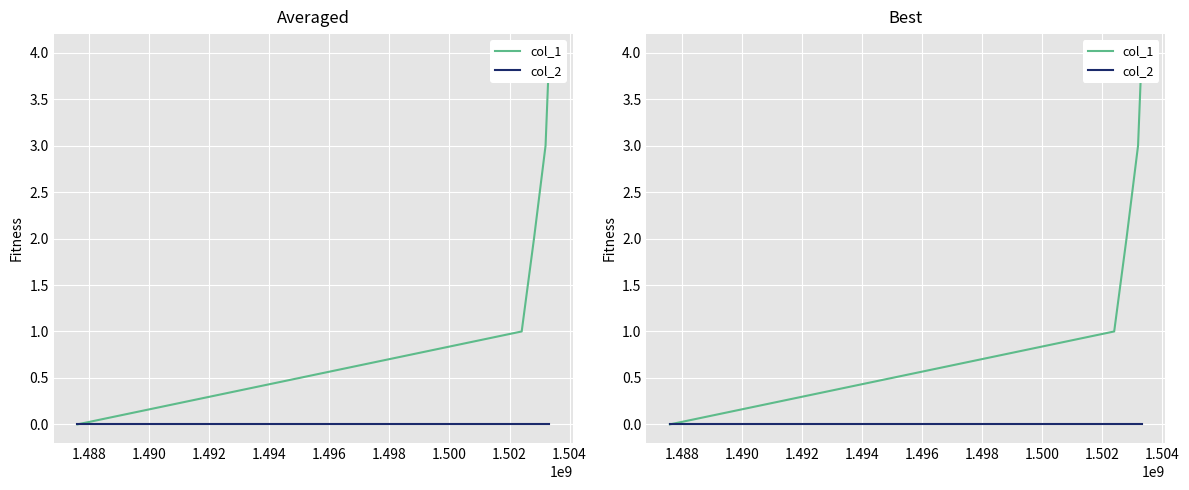

Does the chart display data point markers on the line(s)?

No